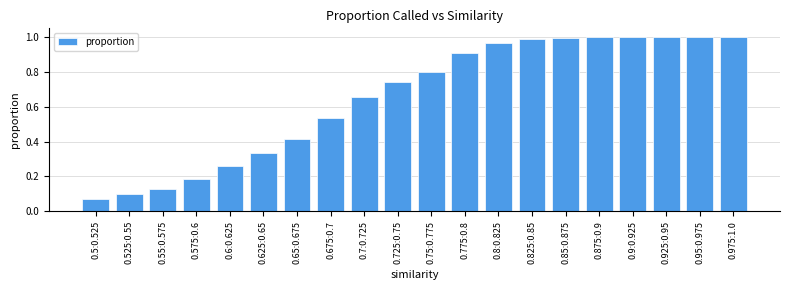

What is the label of the 3rd bar from the left?

0.55:0.575